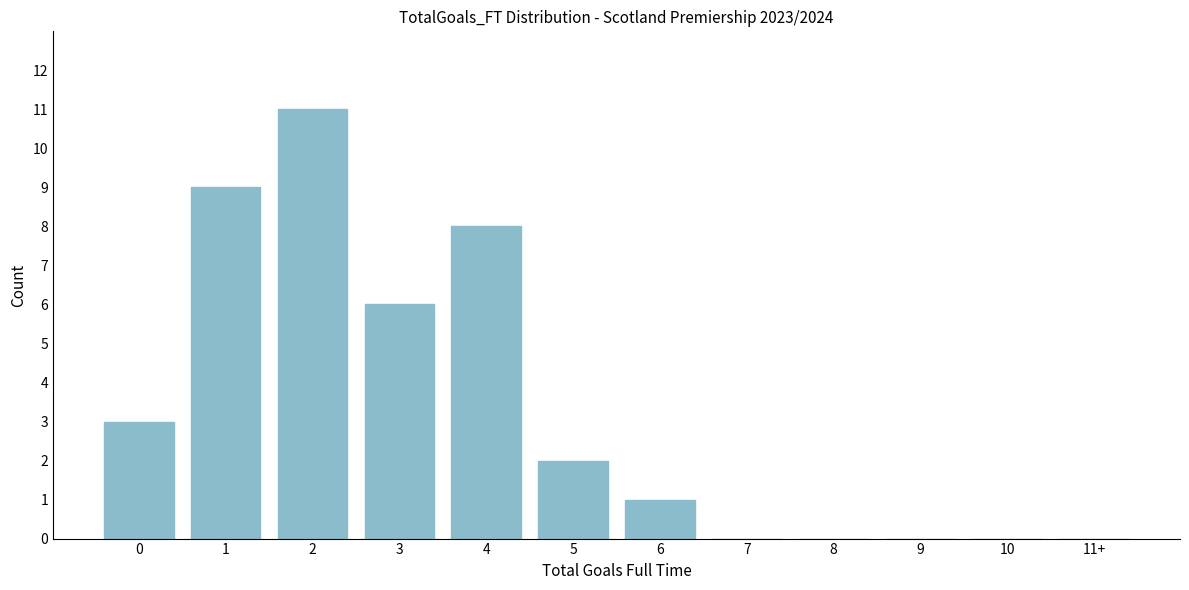

Reading left to right, what are all the values shown in this chart?

0=3	1=9	2=11	3=6	4=8	5=2	6=1	7=0	8=0	9=0	10=0	11+=0